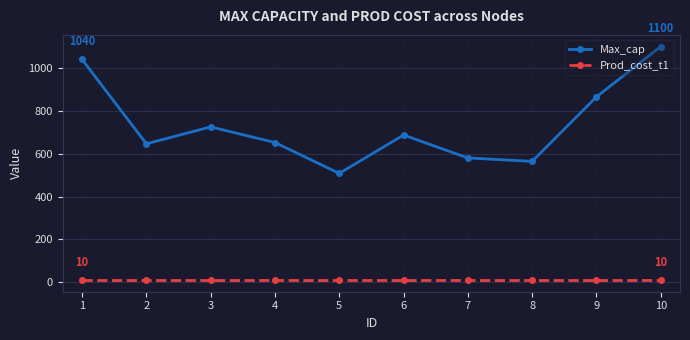

Which series has the largest total across all categories?

Max_cap